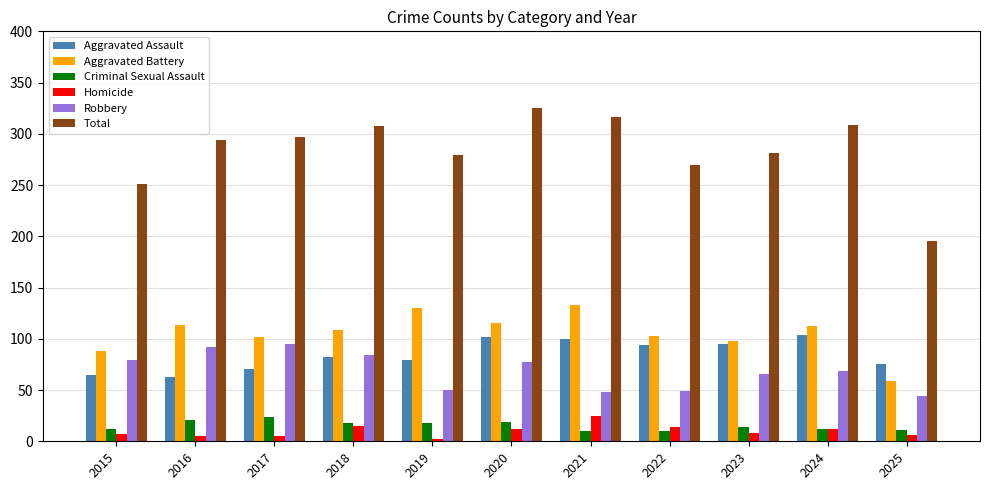

What is the average value of the Robbery series?

68